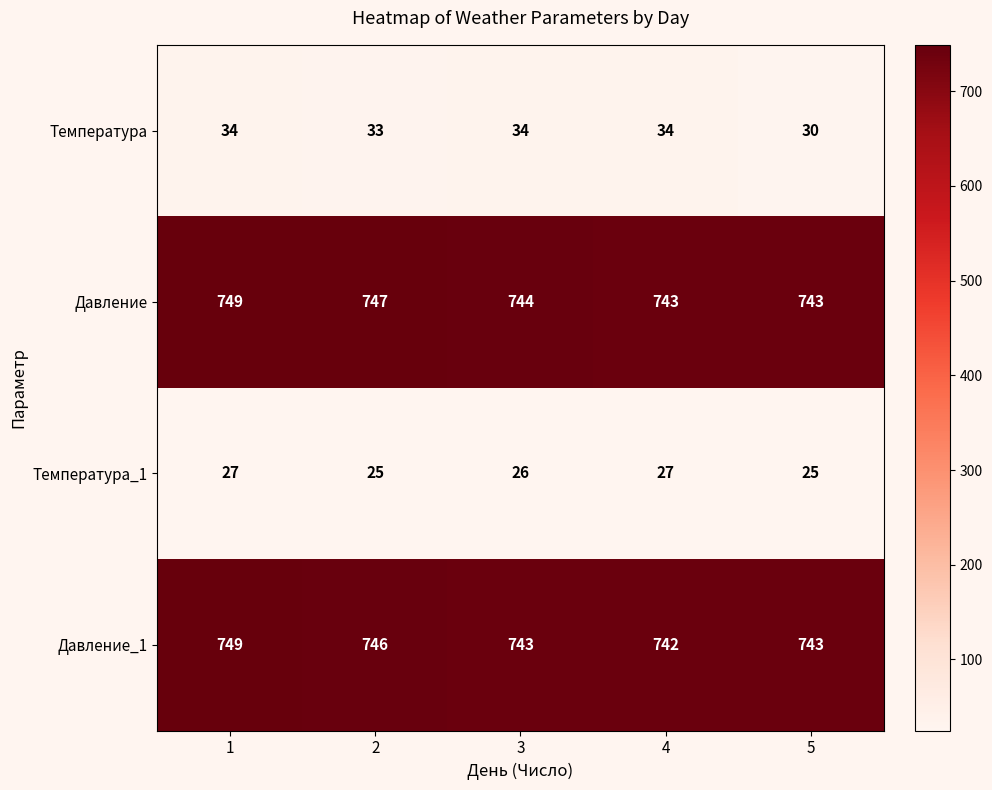

Reading right to left, transcribe all the data shown in this chart.

Температура: 30	34	34	33	34
Давление: 743	743	744	747	749
Температура_1: 25	27	26	25	27
Давление_1: 743	742	743	746	749